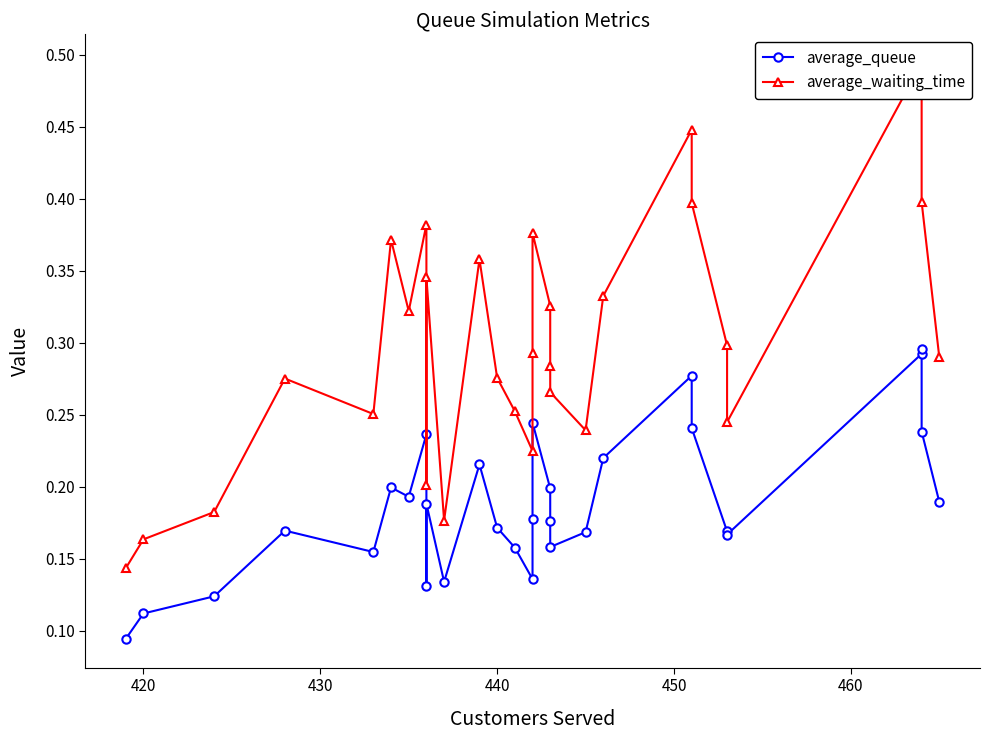

What are all the series names shown in the legend?

average_queue, average_waiting_time